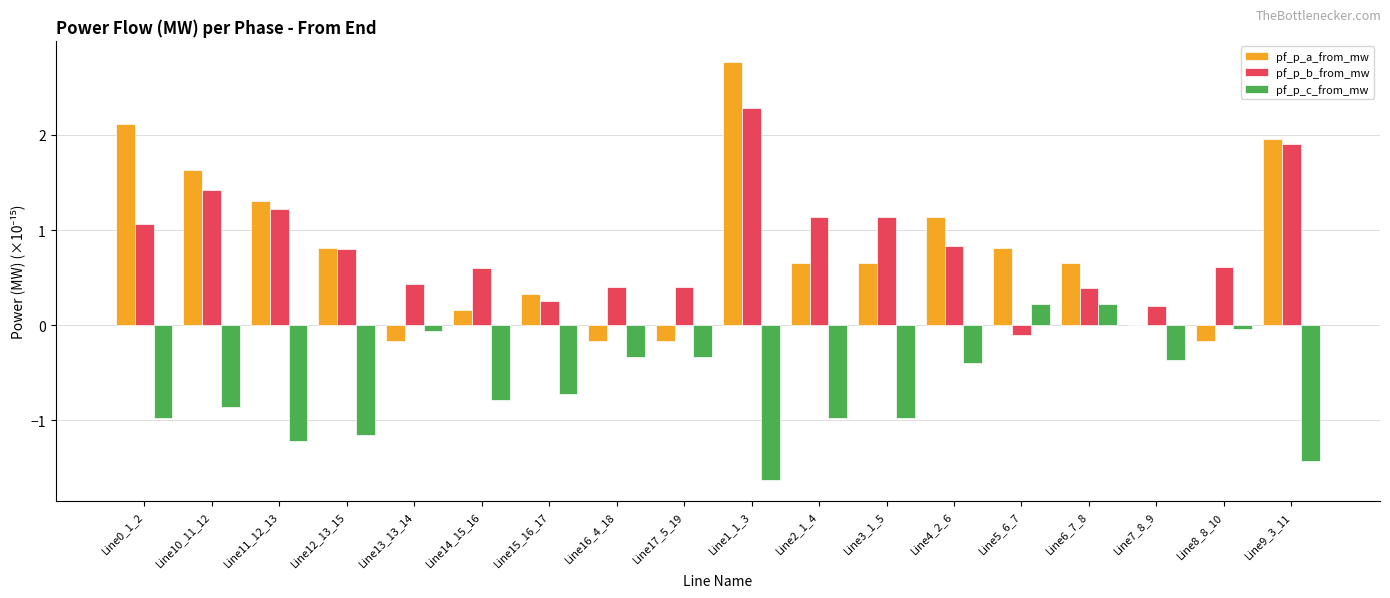

Read the pf_p_b_from_mw value at Line15_16_17.

0.3